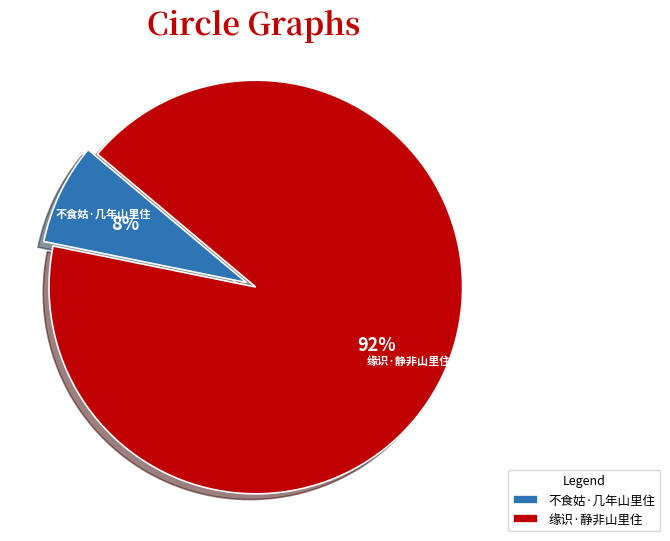

To the nearest percent, what portion does 不食姑·几年山里住 represent?

8%